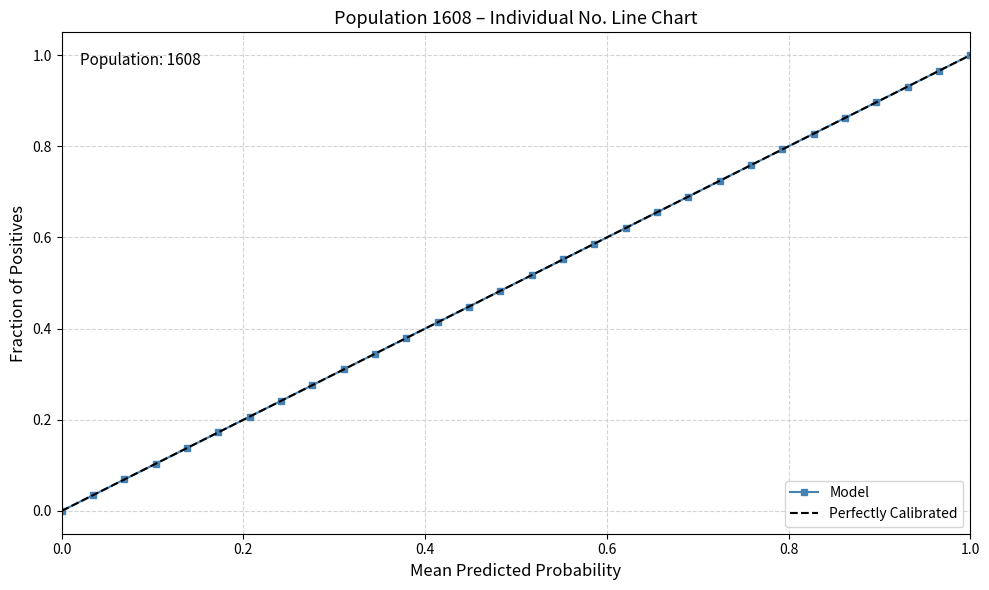

How many categories are shown in the chart?

30